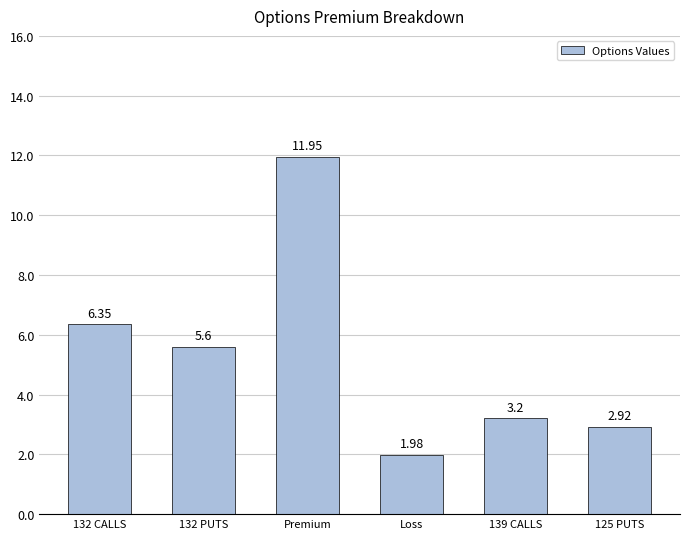

What is the difference between the maximum and second lowest values?

9.0